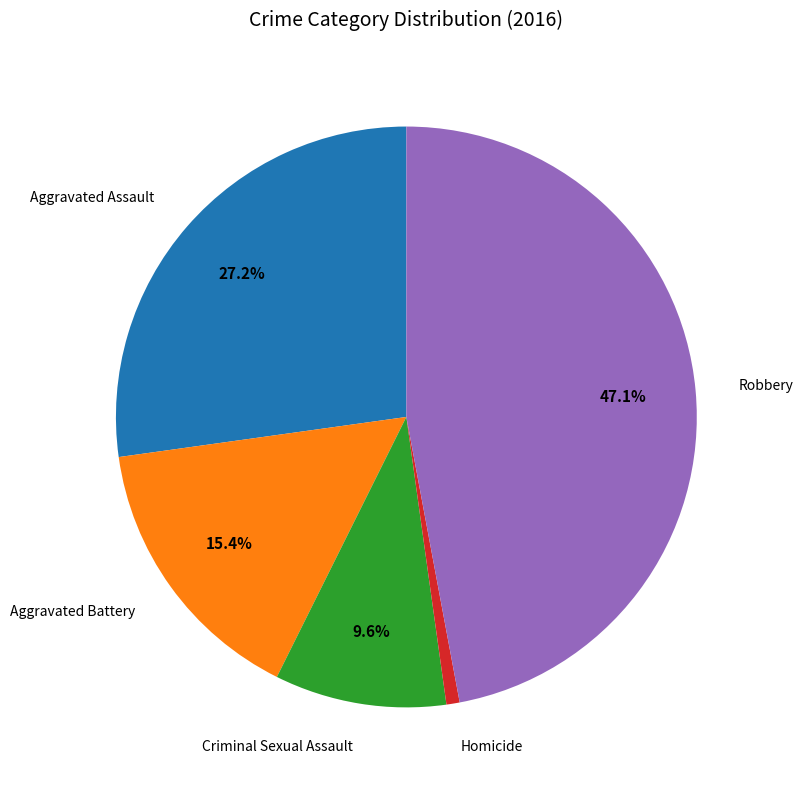

Is there a majority slice in this chart?

No